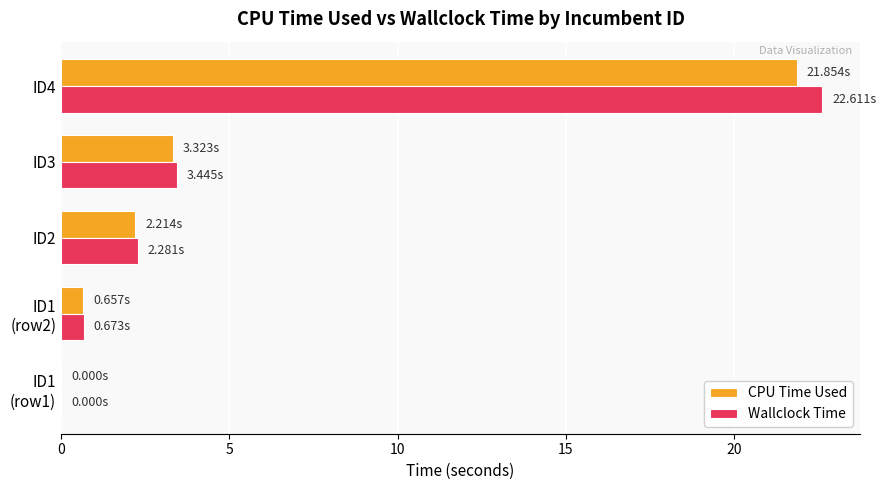

What is the sum of all Wallclock Time values?

29.0